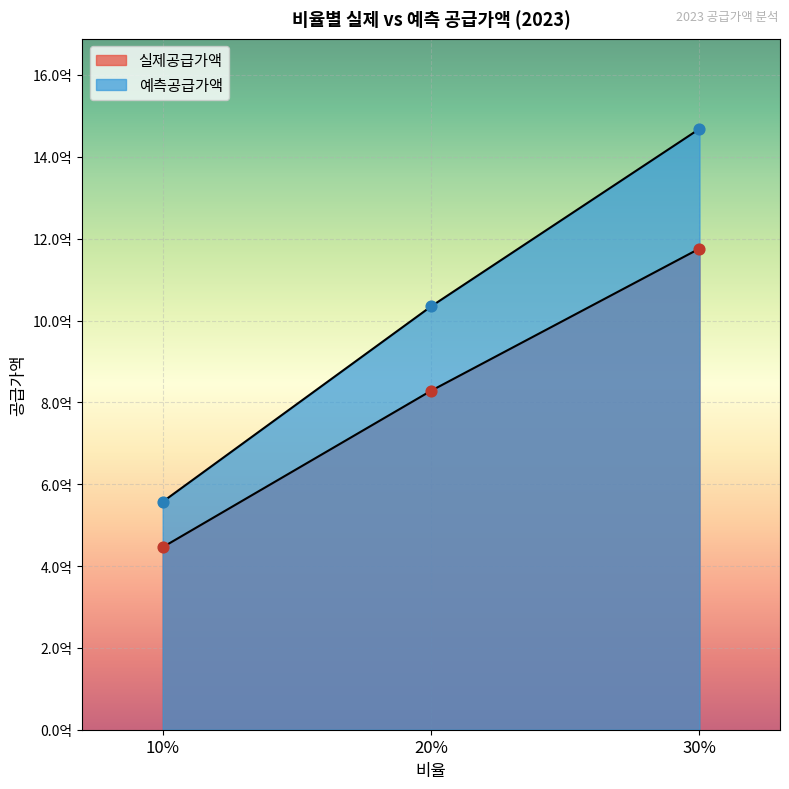

At which category is the sum across all series the highest?

30%